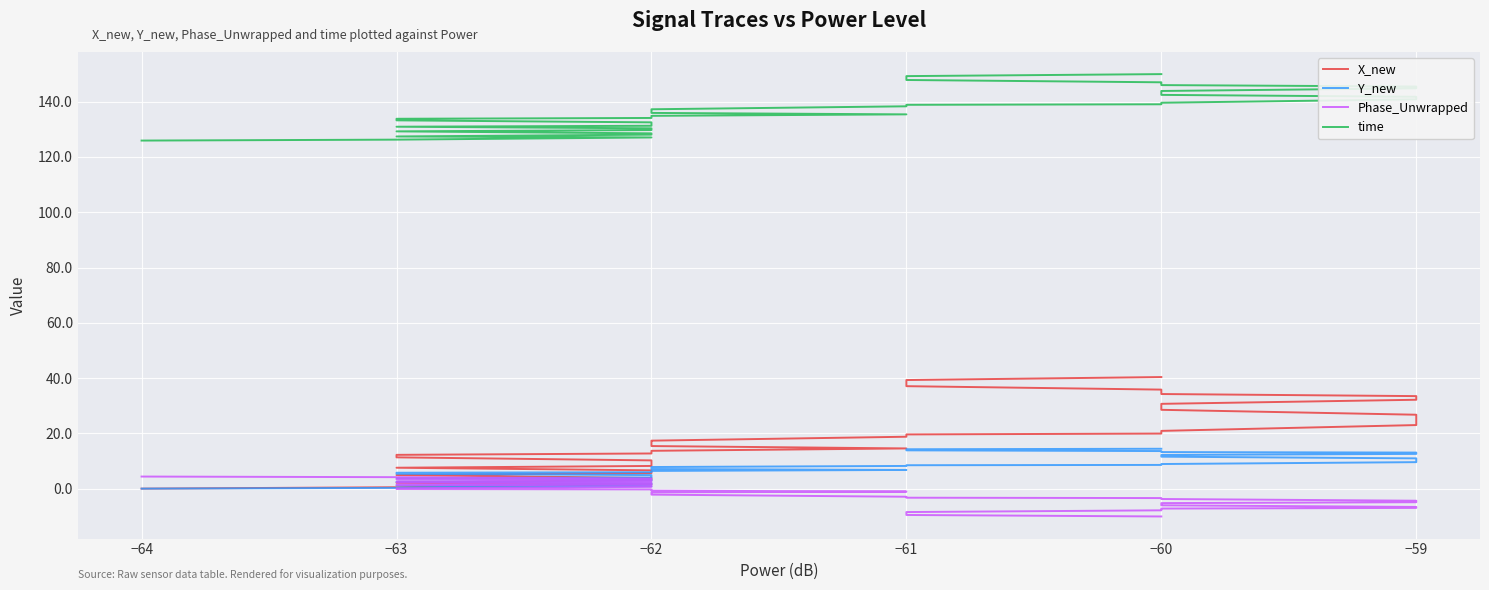

What is the difference between the maximum and minimum values in the time series?

24.0